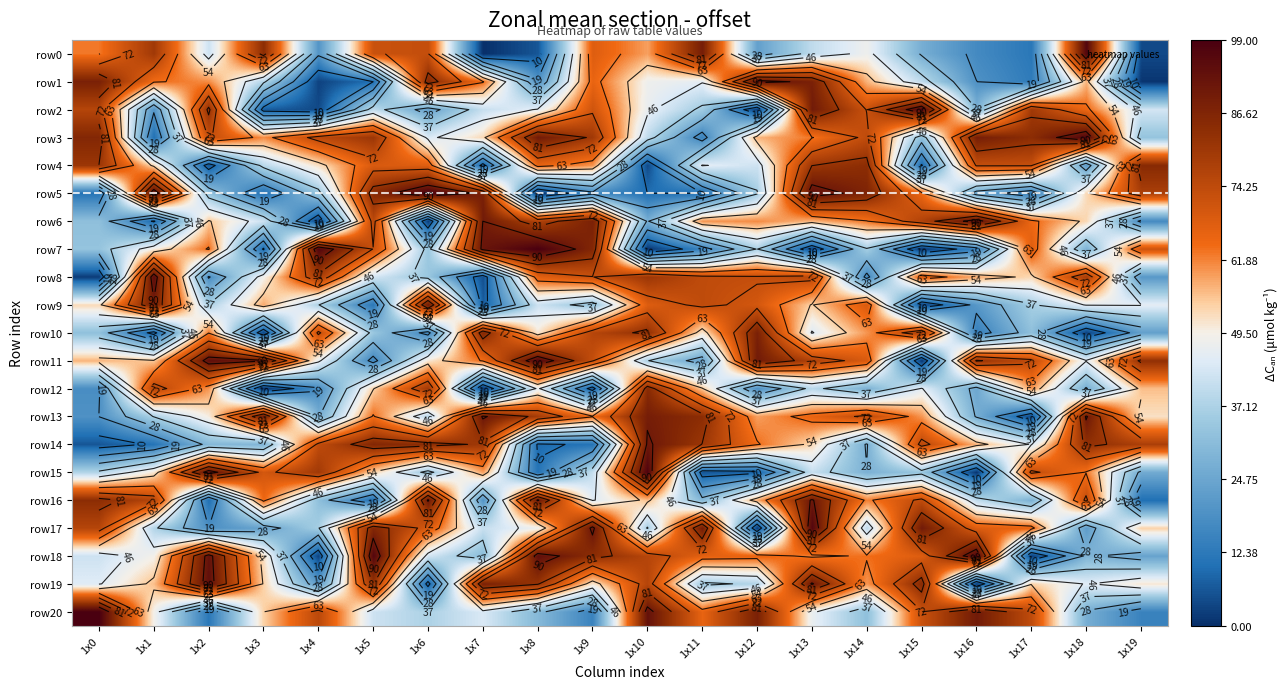

True or false: row13 has a value of 66 at 1x13.

True